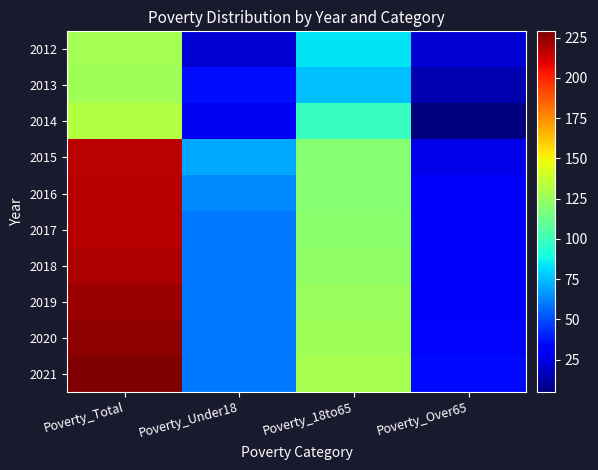

What is the maximum value shown in the chart?

229